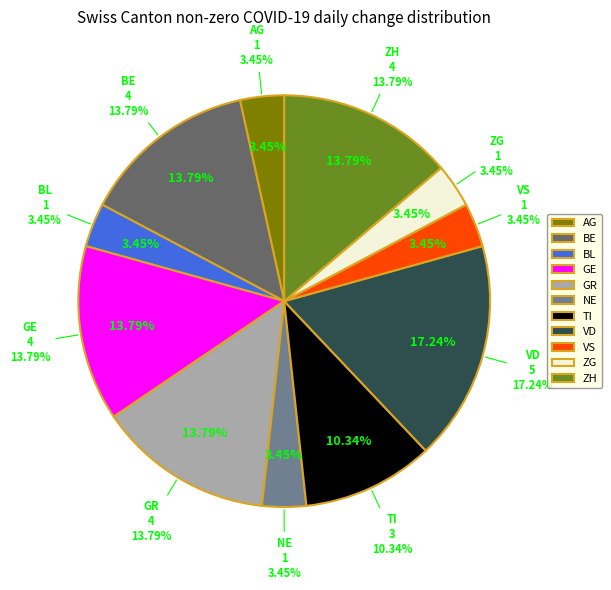

What percentage do TI and VS together represent?

13.8%